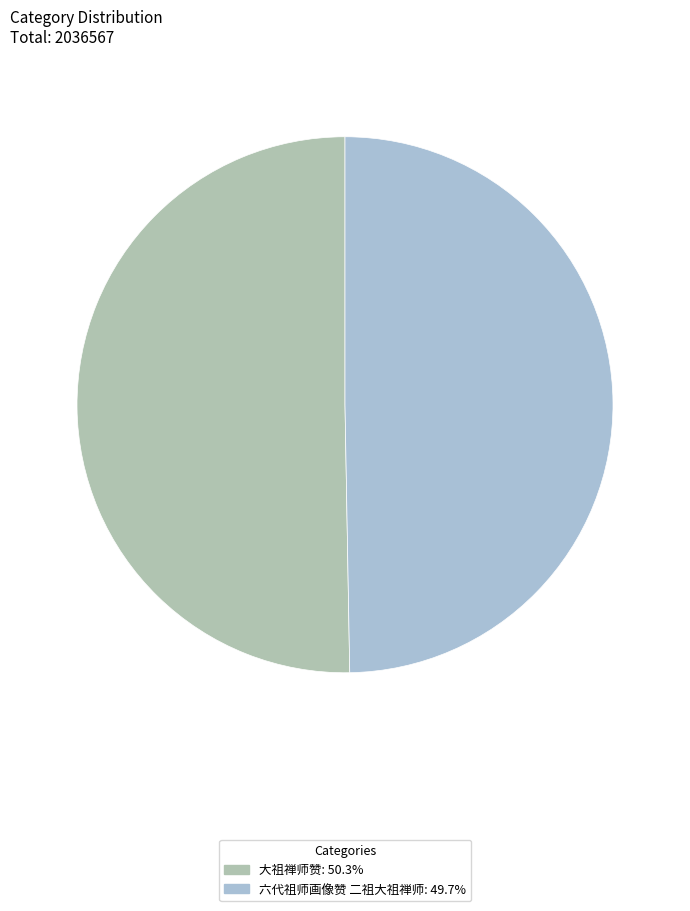

What percentage is the 六代祖师画像赞 二祖大祖禅师 slice, to the nearest percent?

50%